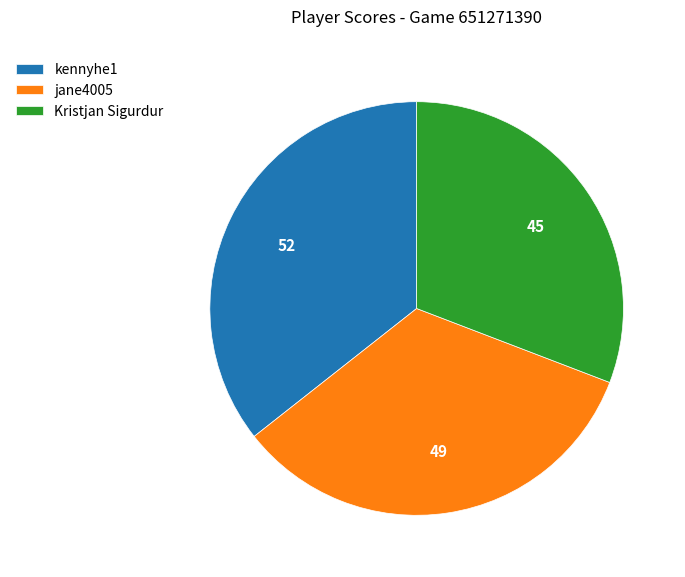

Rank the categories by value from lowest to highest.

Kristjan Sigurdur, jane4005, kennyhe1